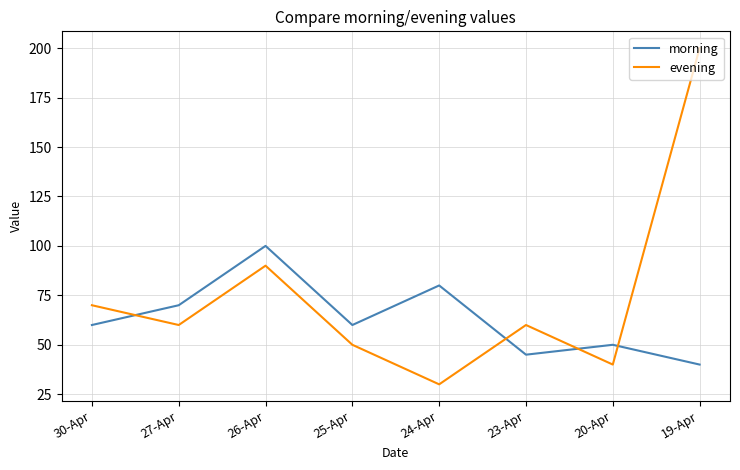

What position from the left is 25-Apr?

4